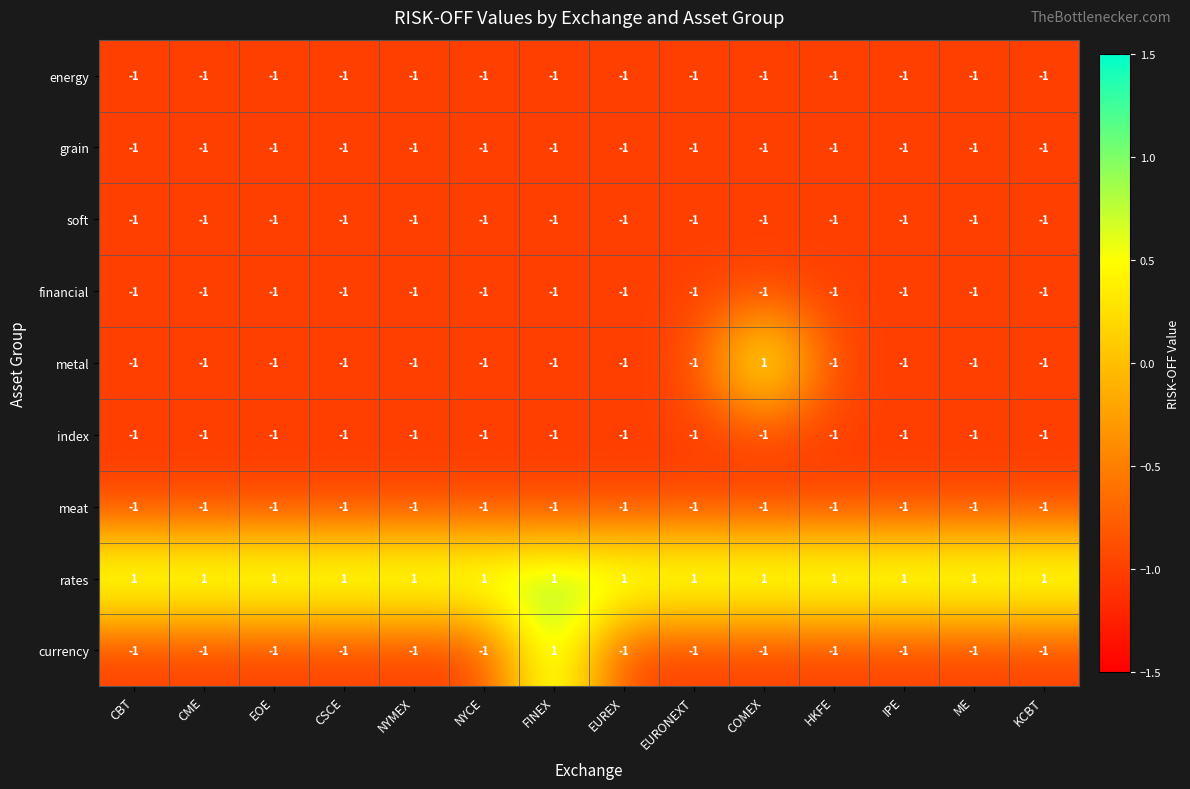

At which label is grain closest to -1?

CBT